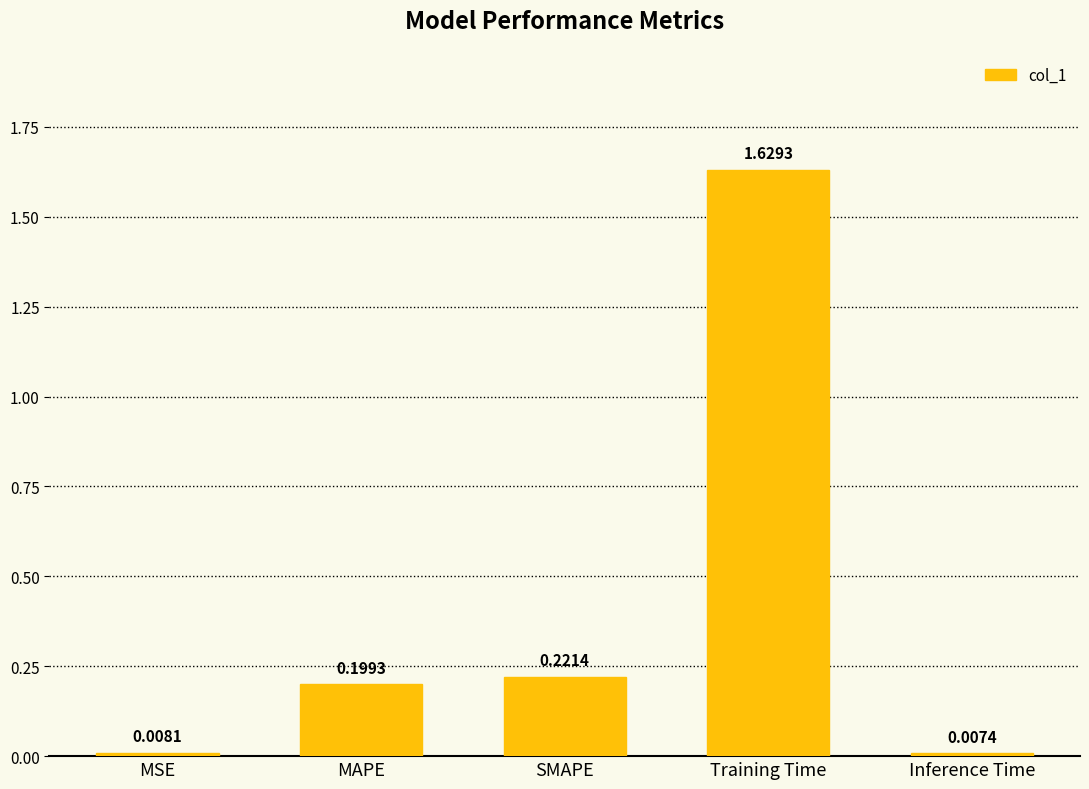

List the labels in order of value, largest first.

Training Time, SMAPE, MAPE, MSE, Inference Time